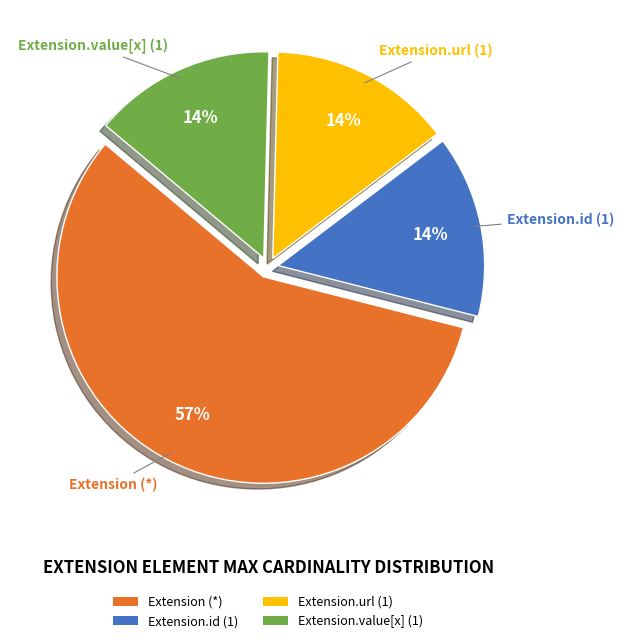

What is the largest slice in the pie chart?

Extension (*)